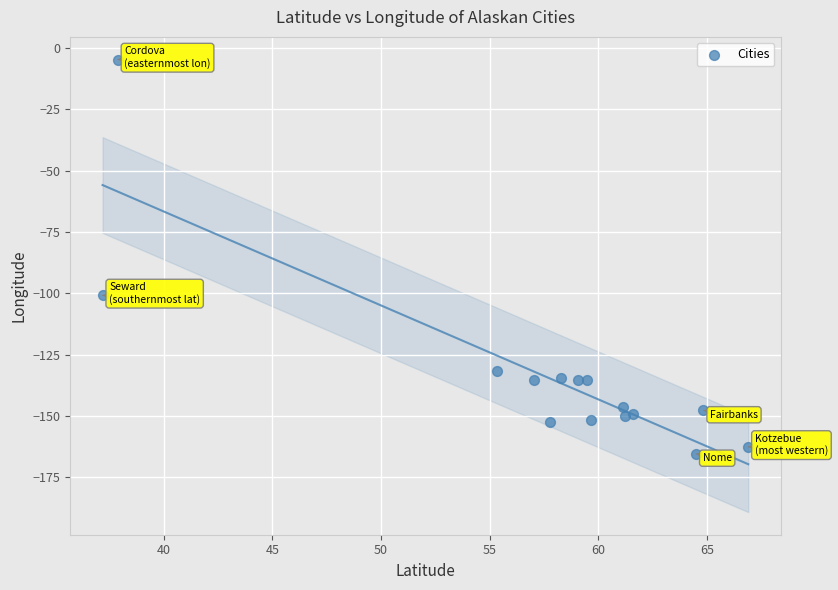

What Y value in the scatter plot is closest to -85?

-100.9